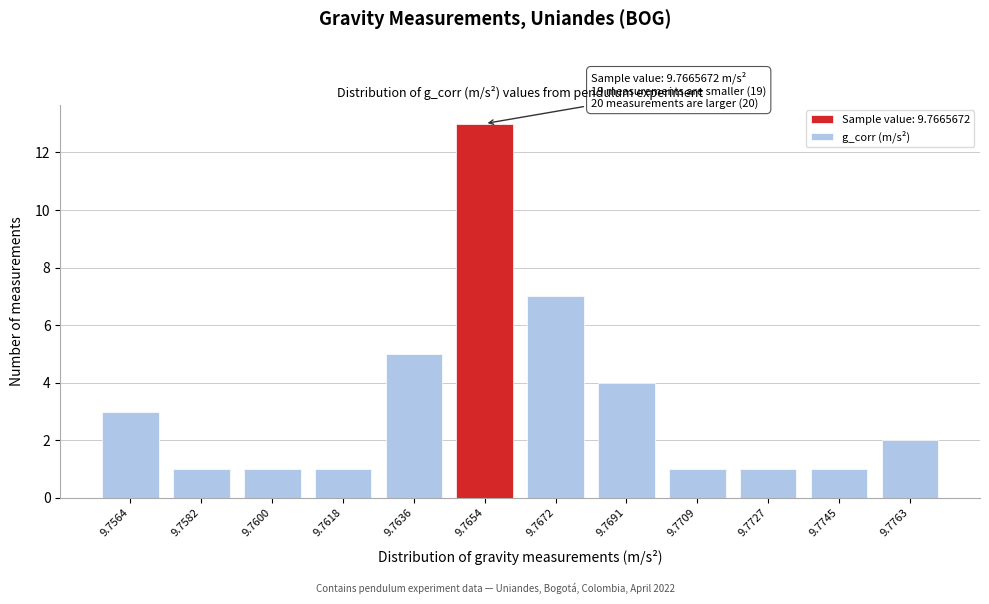

Reading right to left, extract all data points from this chart.

2	1	1	1	4	7	13	5	1	1	1	3